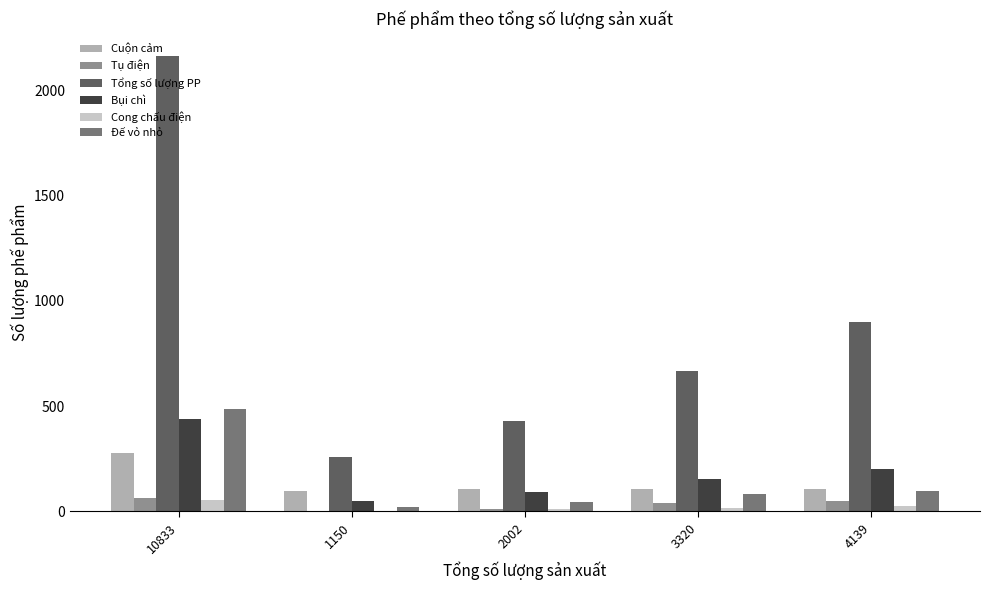

Count the number of data series in this chart.

6